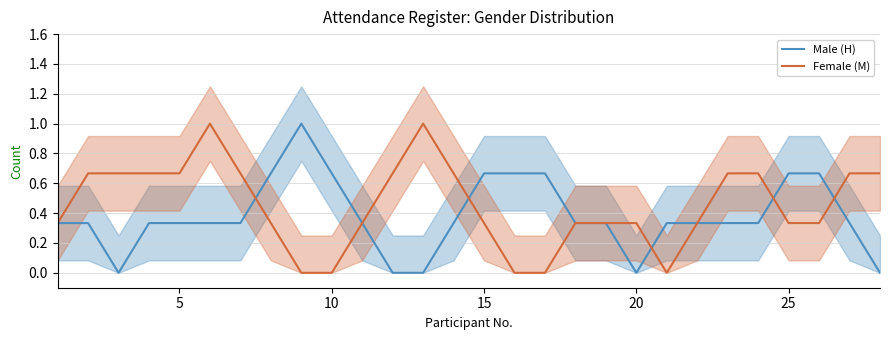

Which series has the largest total across all categories?

Female (M)